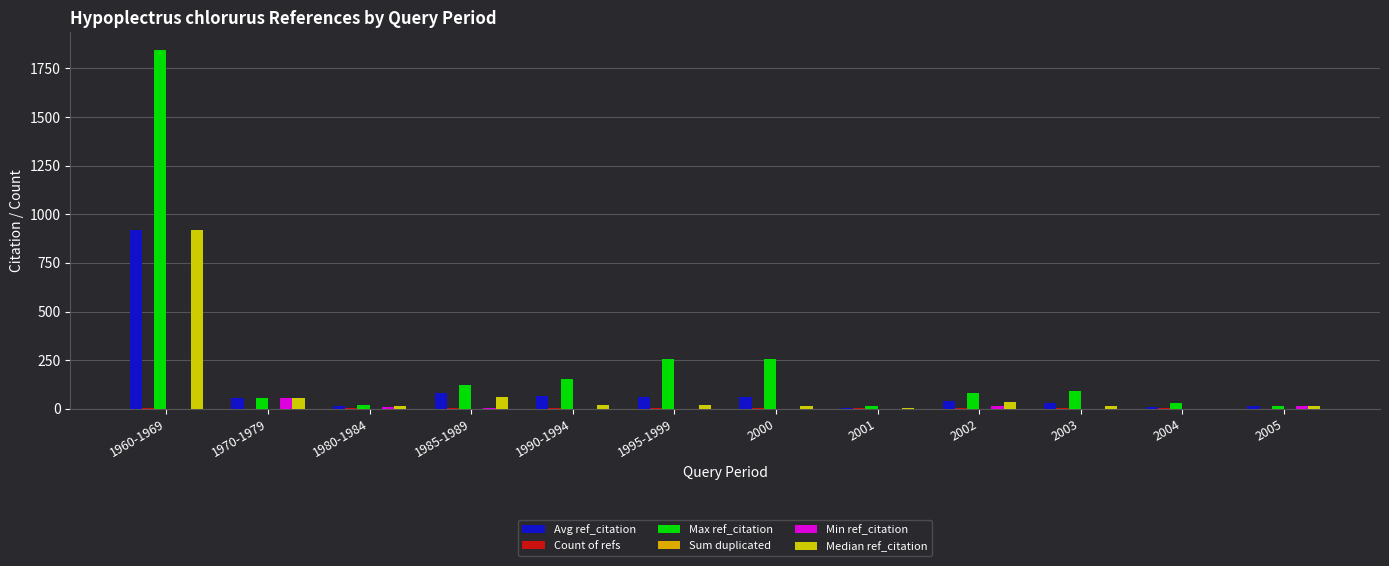

Are the bars grouped side by side (vs. stacked)?

Yes